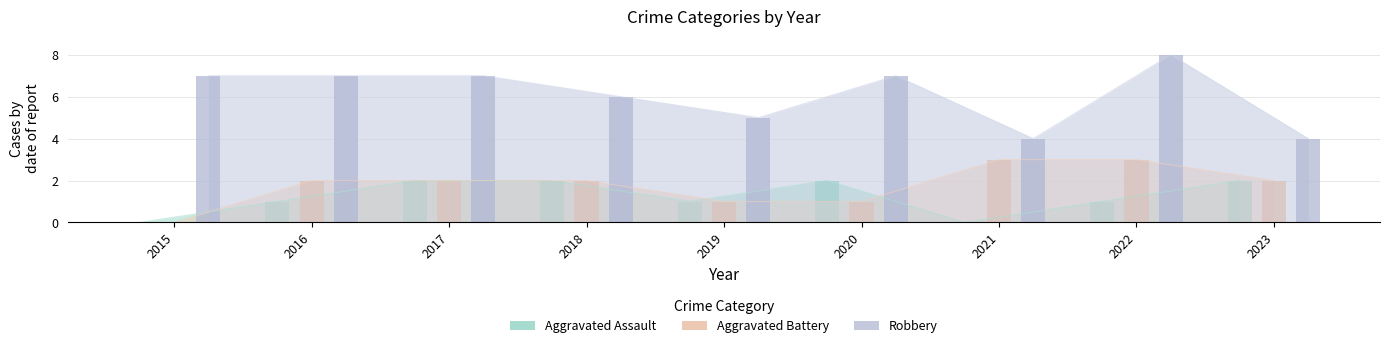

What is the value of the Robbery bar at the 5th from the left?

5